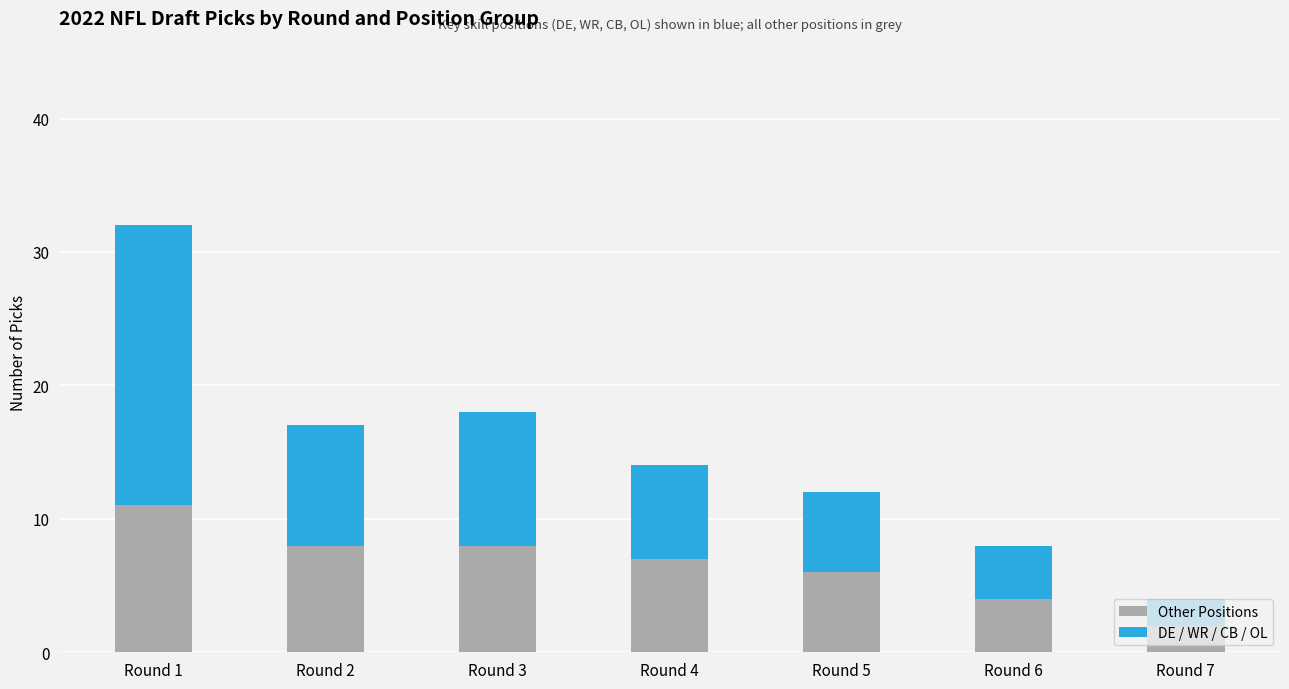

What is the average value of the Other Positions series?

7